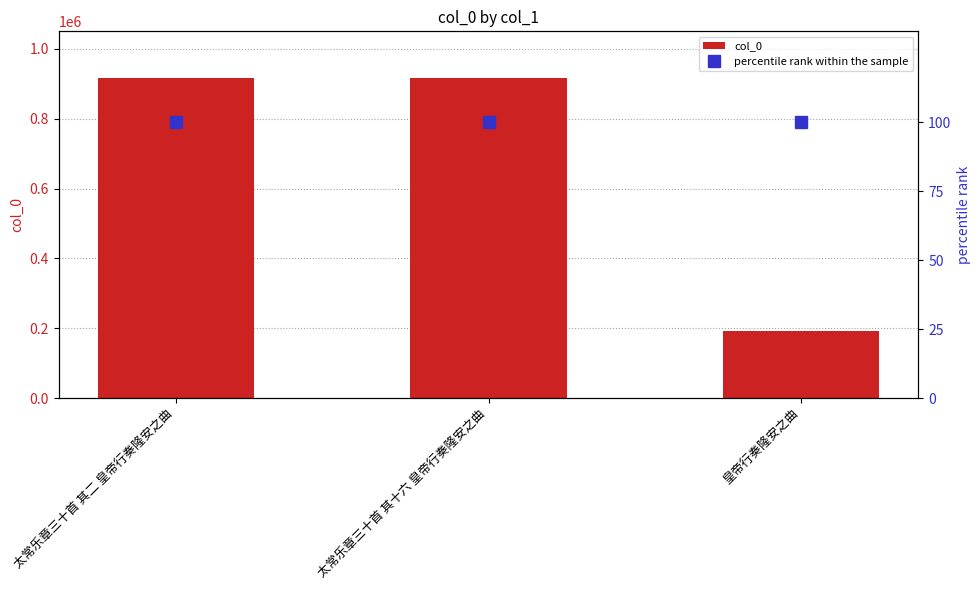

What is the spread (max minus min) of values at 太常乐章三十首 其二 皇帝行奏隆安之曲?

916371